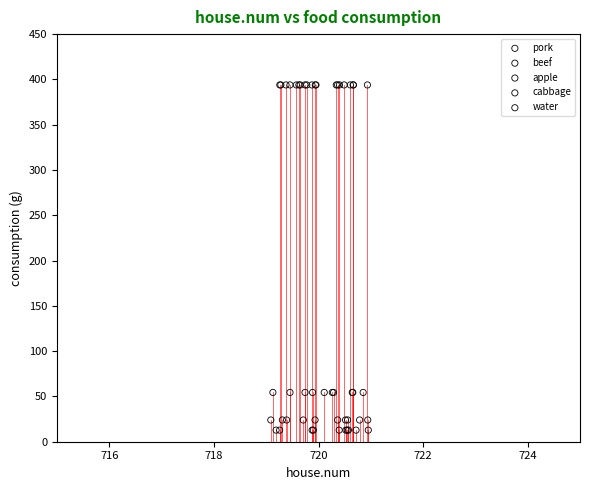

Which series reaches the minimum Y coordinate?

pork